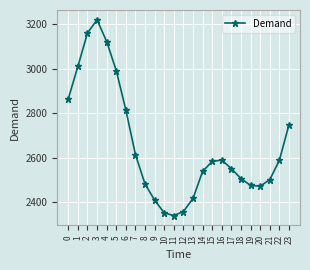

At which category does the data reach its first local peak?

3